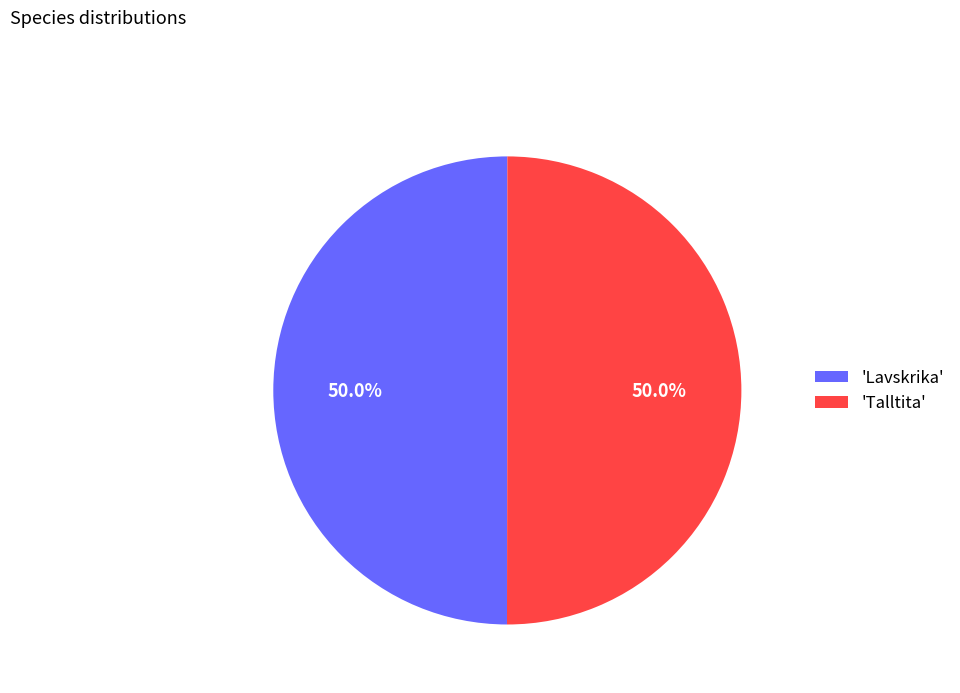

What is the ratio of the value at 'Lavskrika' to the value at 'Talltita'?

1.0